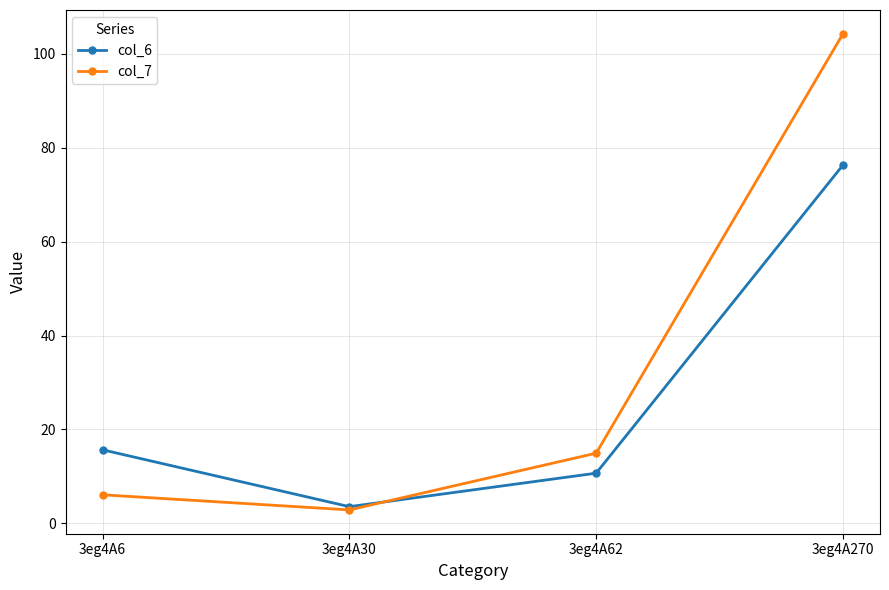

Is it true that col_7 equals 9.8 at 3eg4A6?

False